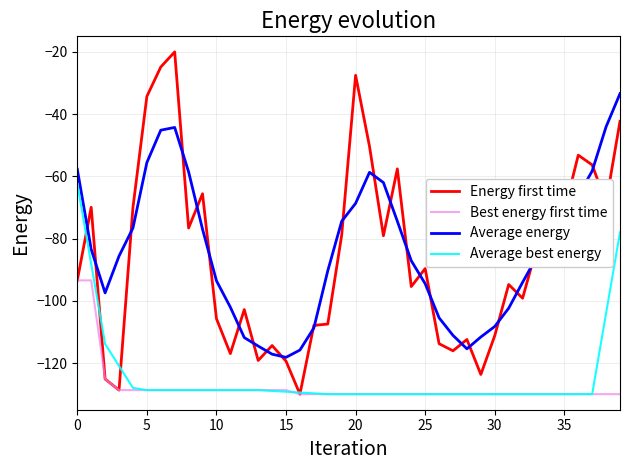

How many values in the Energy first time series are below -89?

21